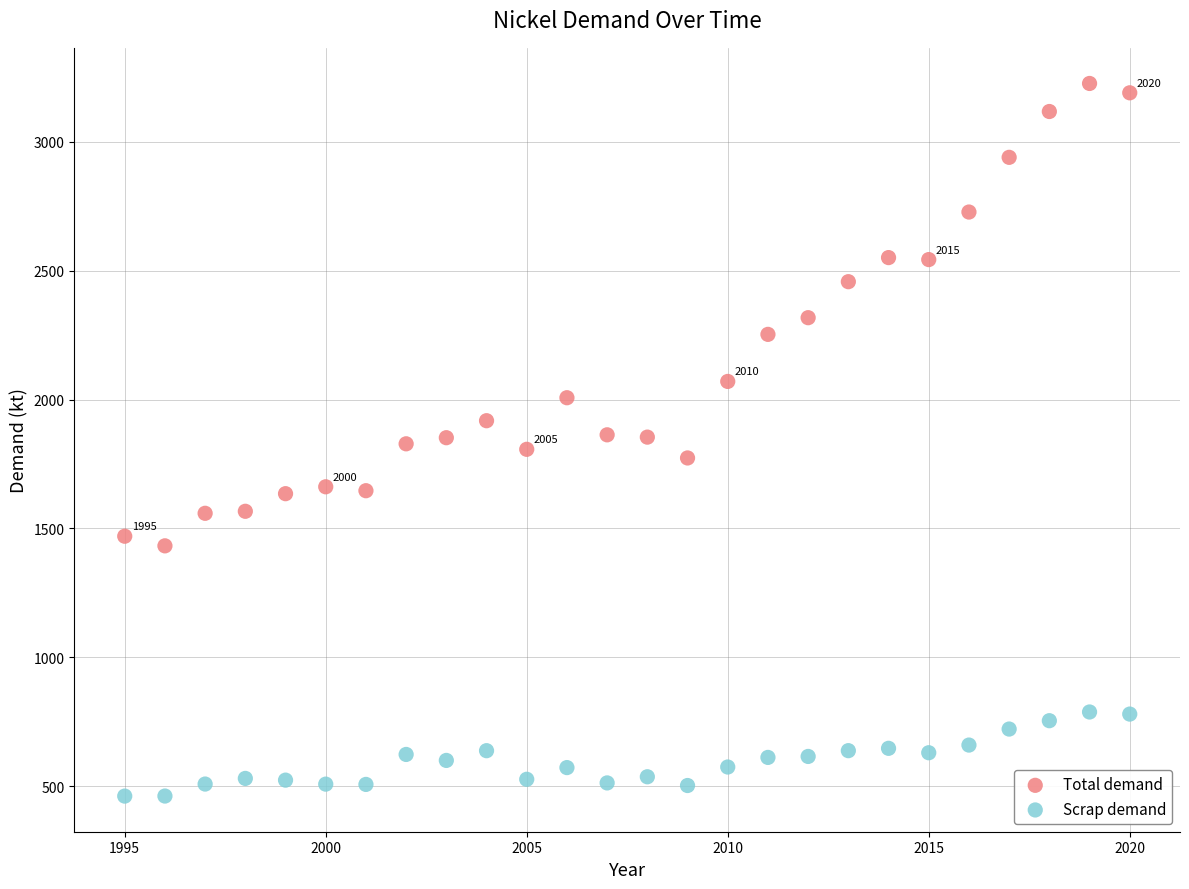

Across all data points, what is the range of Y values (max minus min)?

2765.4